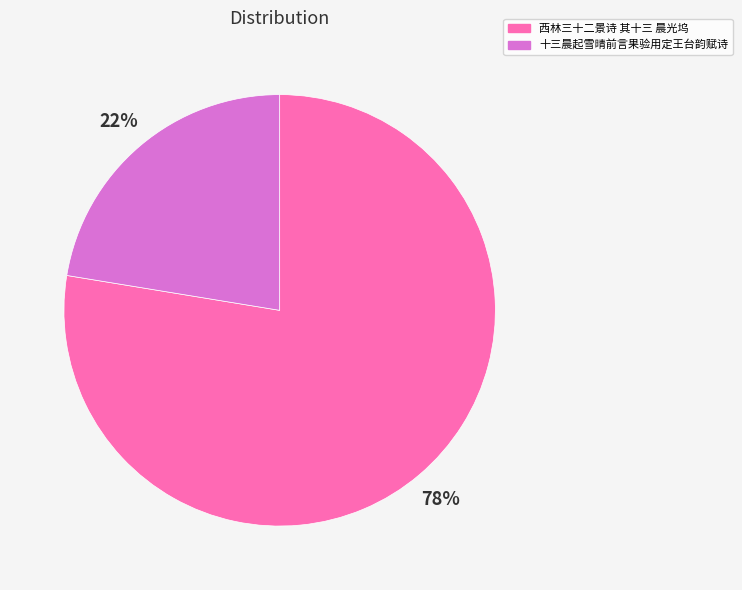

Does 十三晨起雪晴前言果验用定王台韵赋诗 represent more than half of the total?

No